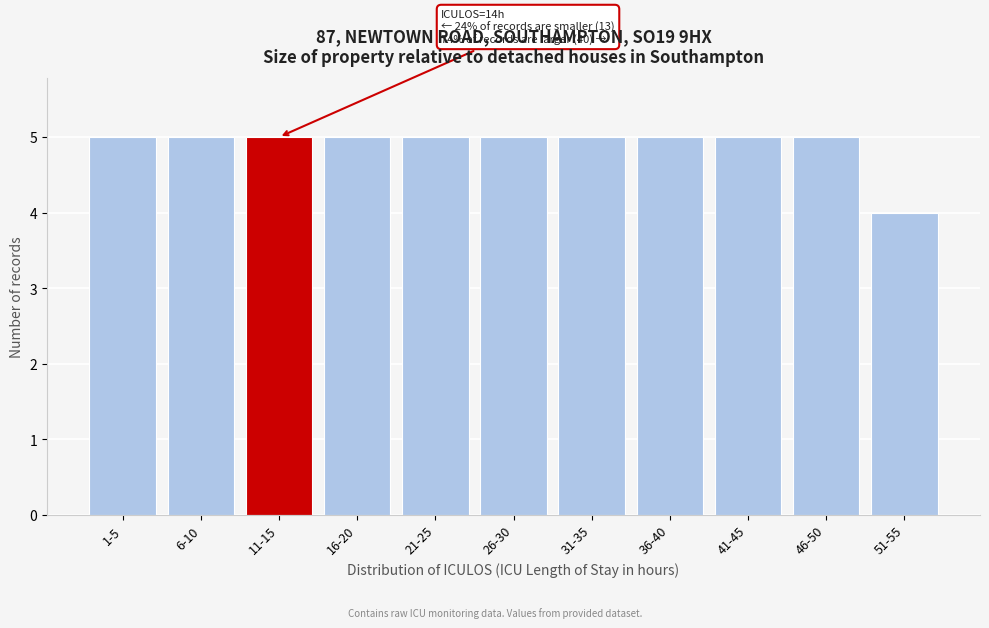

Reading left to right, extract all data points from this chart.

5	5	5	5	5	5	5	5	5	5	4